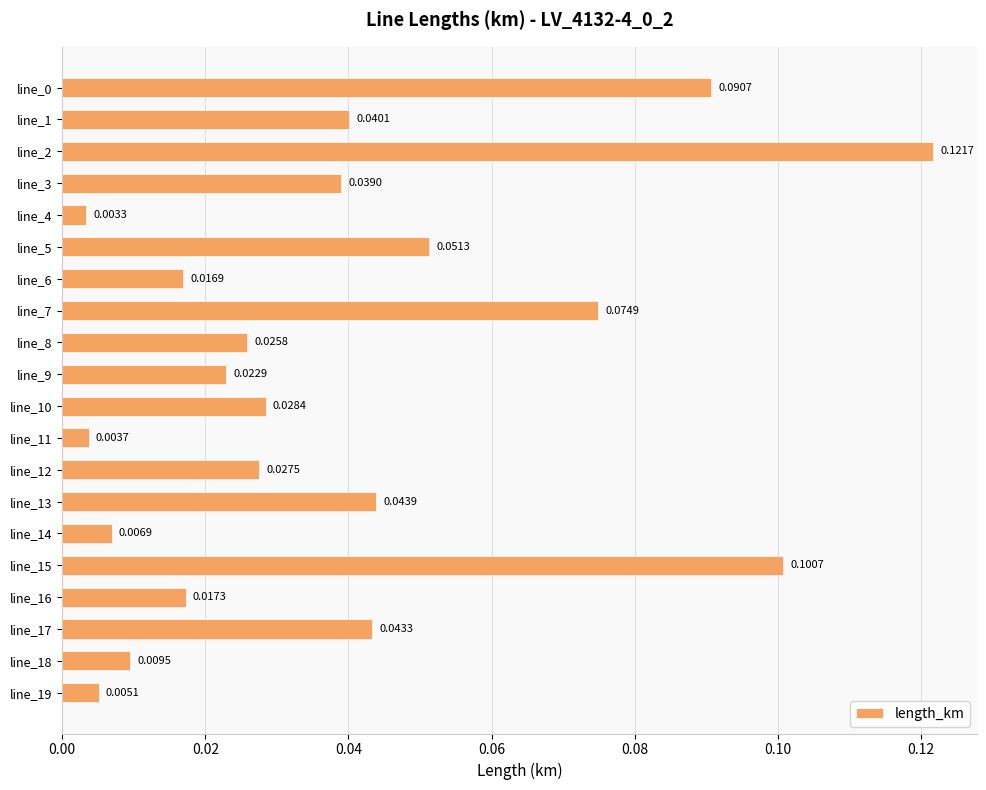

Which has a higher value, line_12 or line_10?

line_10